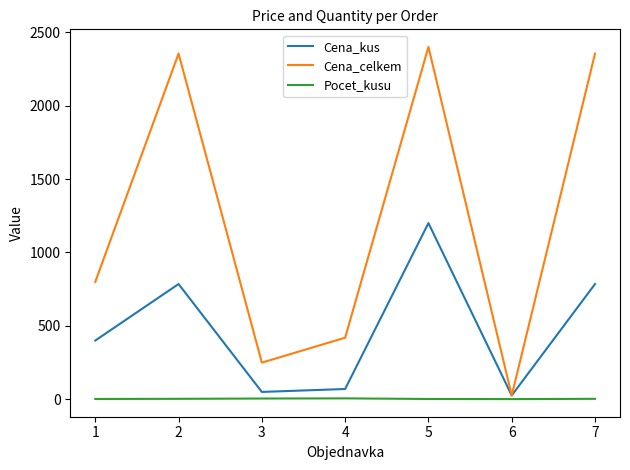

How many lines are shown in the chart?

3